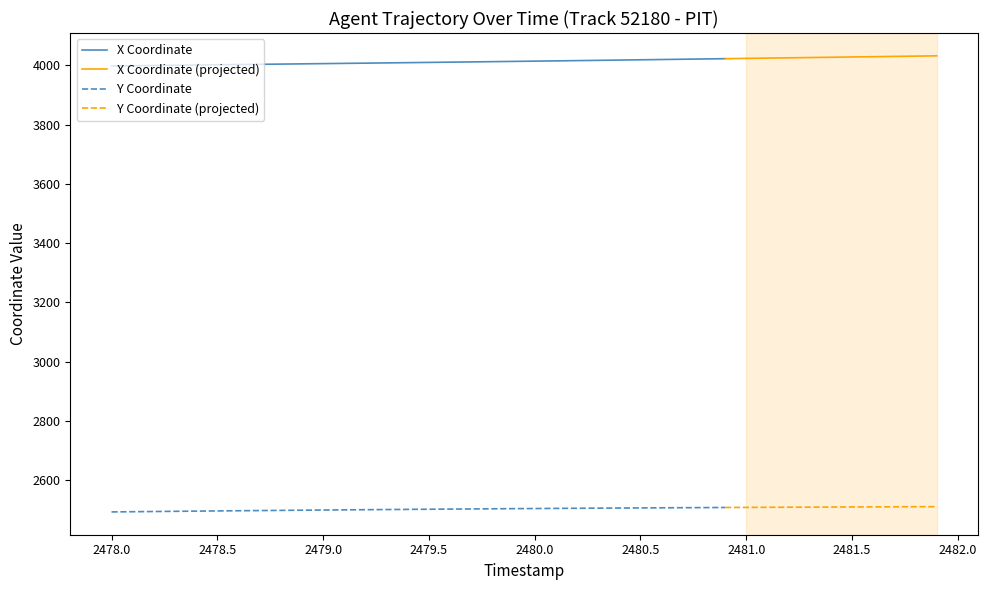

Which series has the largest total across all categories?

X